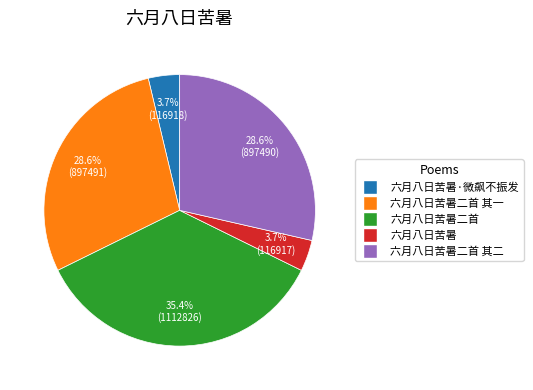

Is there a majority slice in this chart?

No